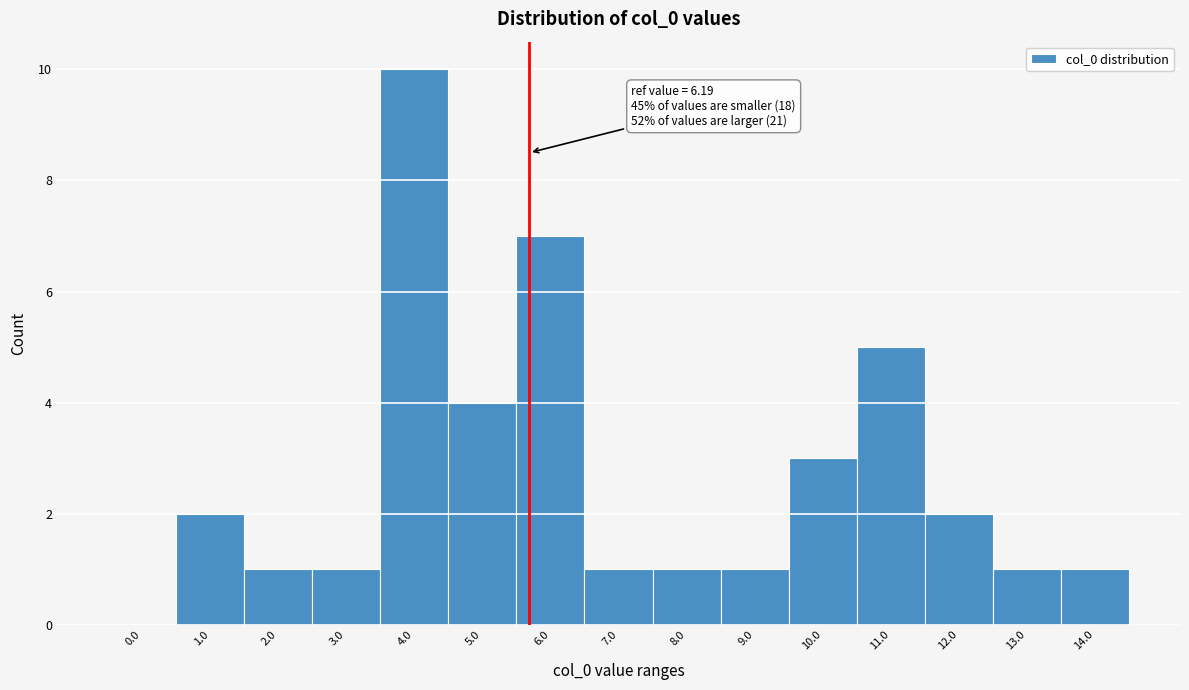

Reading right to left, transcribe all the data shown in this chart.

14.0=1	13.0=1	12.0=2	11.0=5	10.0=3	9.0=1	8.0=1	7.0=1	6.0=7	5.0=4	4.0=10	3.0=1	2.0=1	1.0=2	0.0=0